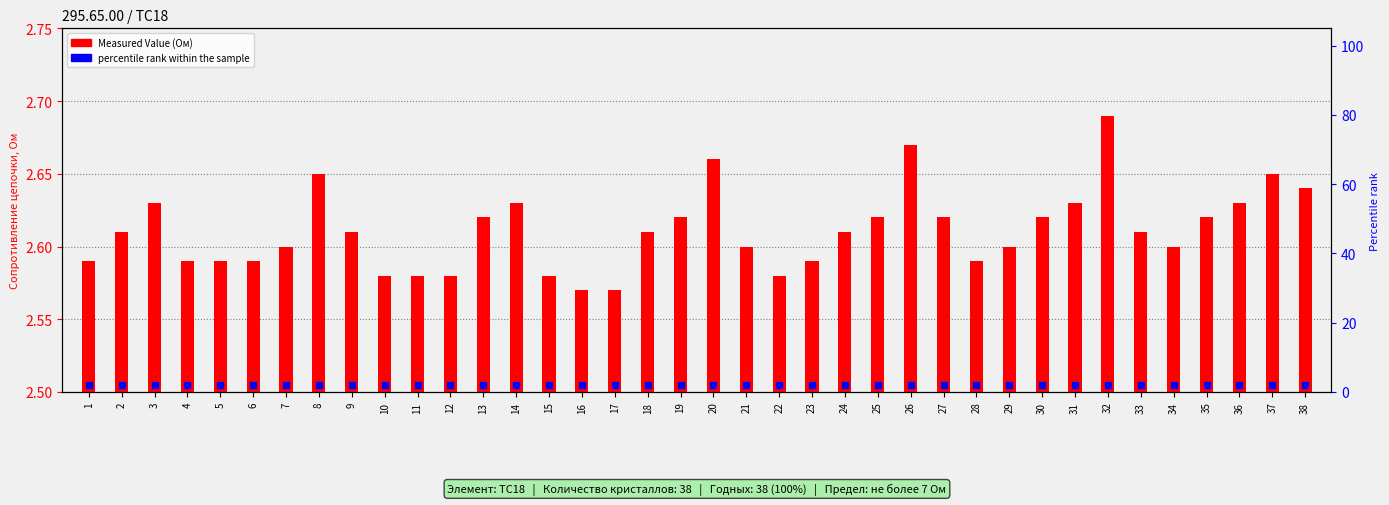

Which series reaches the minimum Y coordinate?

percentile rank within the sample